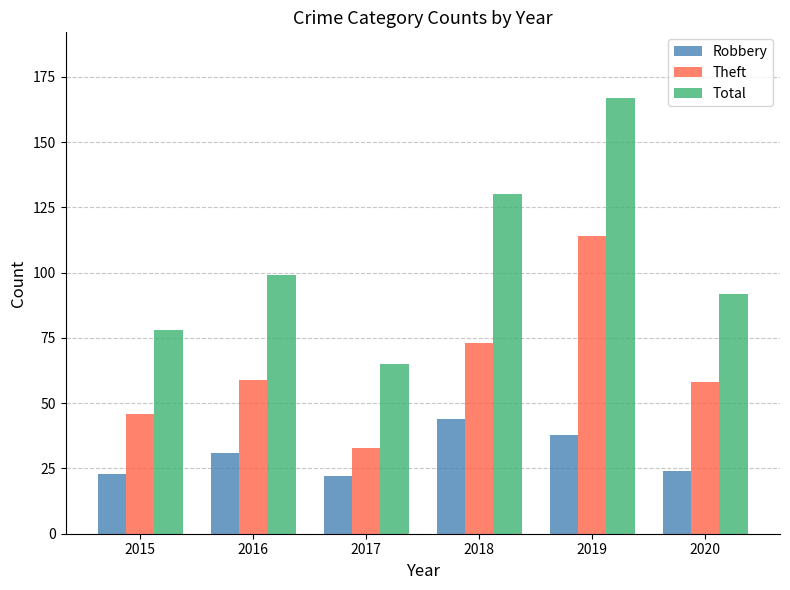

What is the difference between the Theft values at 2015 and 2018?

27